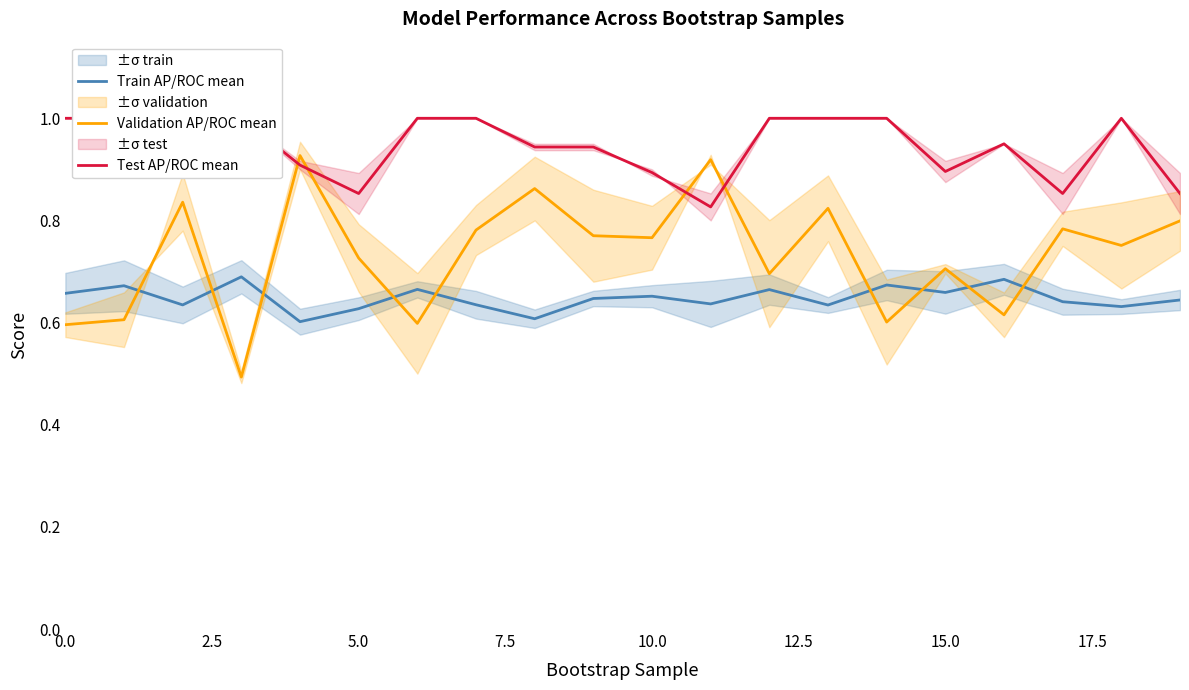

The value of Validation AP/ROC mean at 5.0 is 1.2. True or false?

False